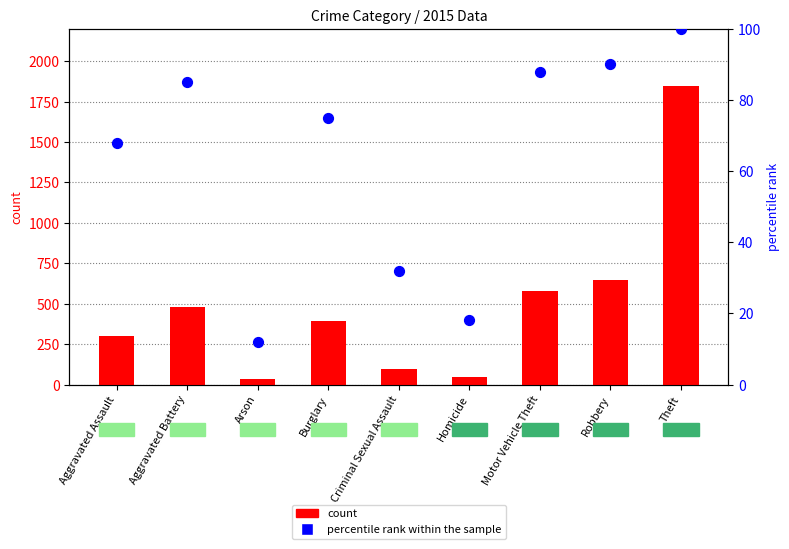

Is the value of percentile rank within the sample at Aggravated Battery greater than the value of count at Arson?

Yes